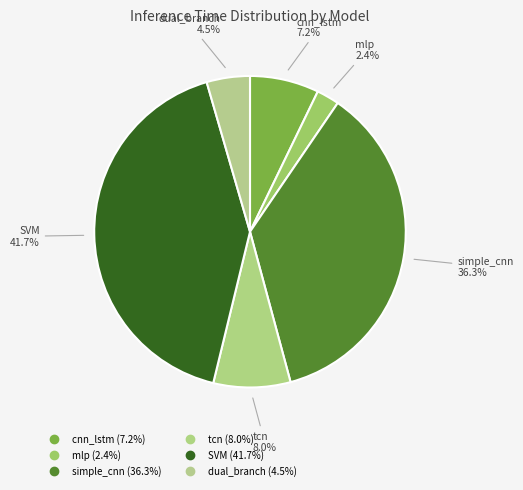

Approximately how many times larger is the value at cnn_lstm compared to tcn?

0.9